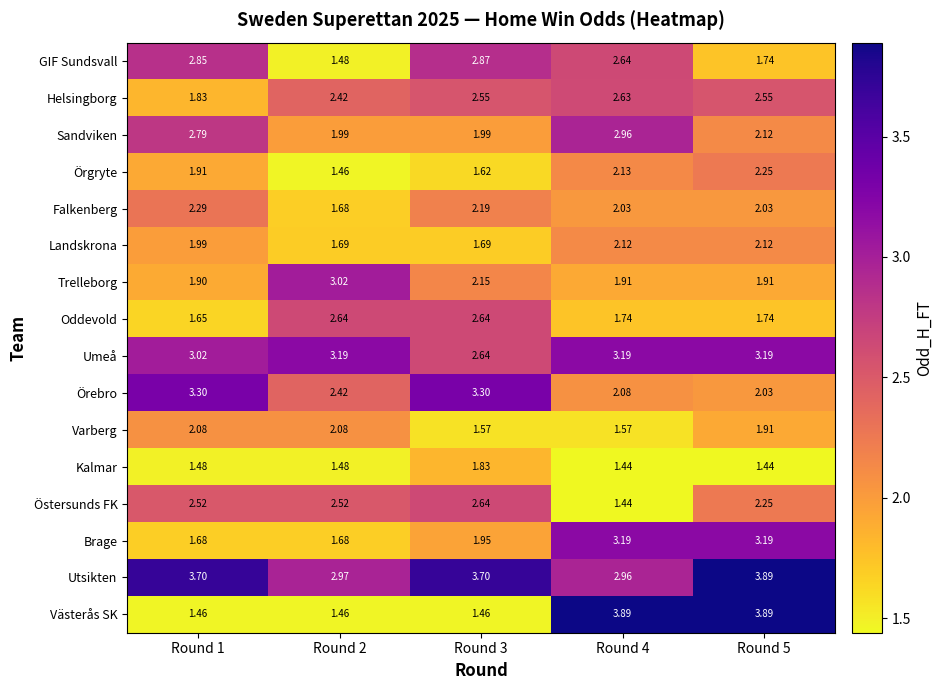

Between Round 1 and Round 4, which series saw the biggest shift?

Västerås SK